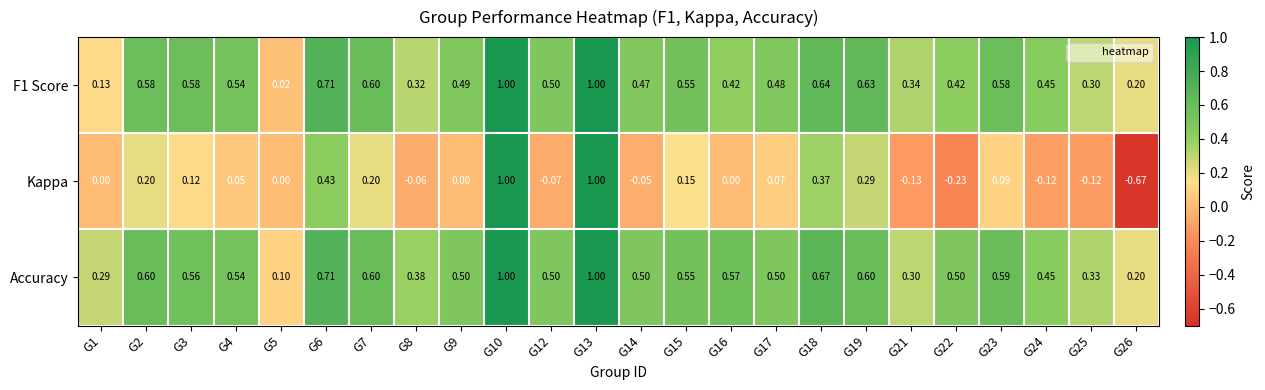

Which series has the largest total across all categories?

Accuracy